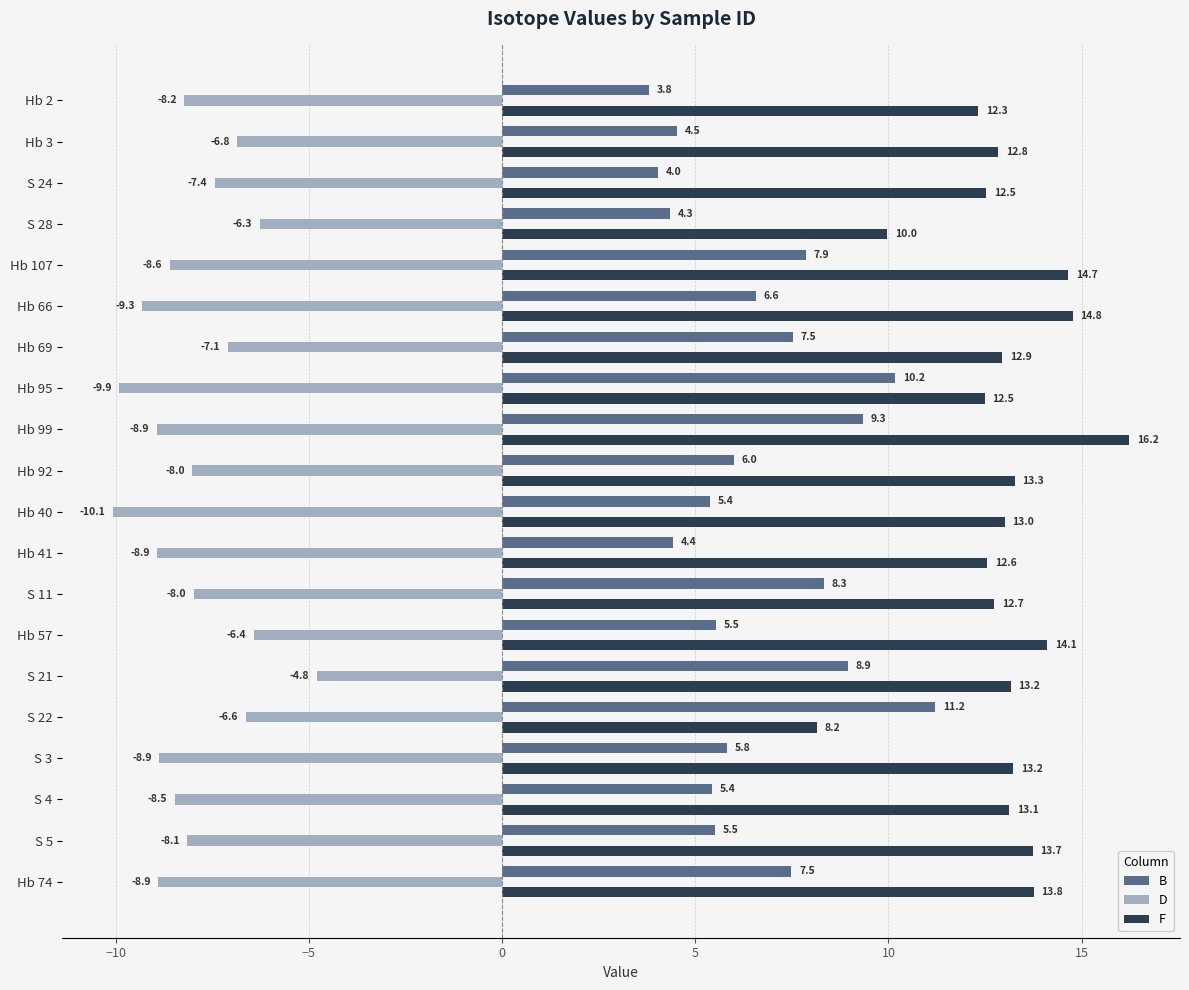

Which series has the largest range (max minus min)?

F